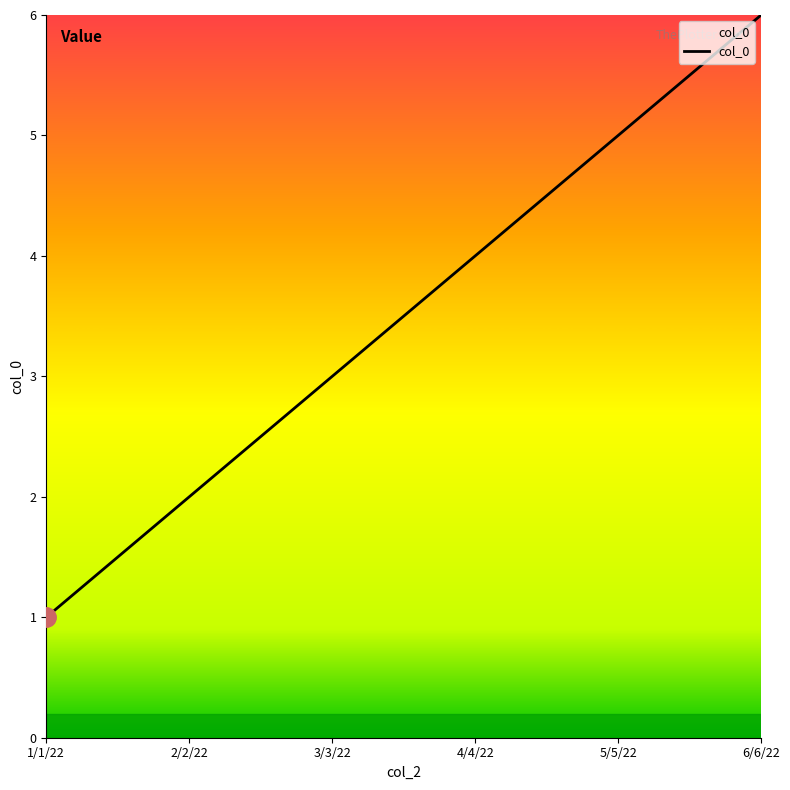

Rank the categories by value from highest to lowest.

6/6/22, 5/5/22, 4/4/22, 3/3/22, 2/2/22, 1/1/22